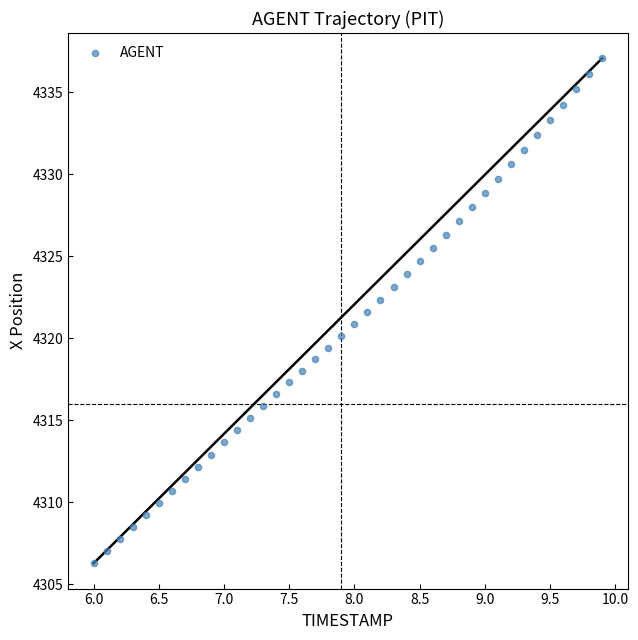

What is the range of Y values (max minus min)?

30.8